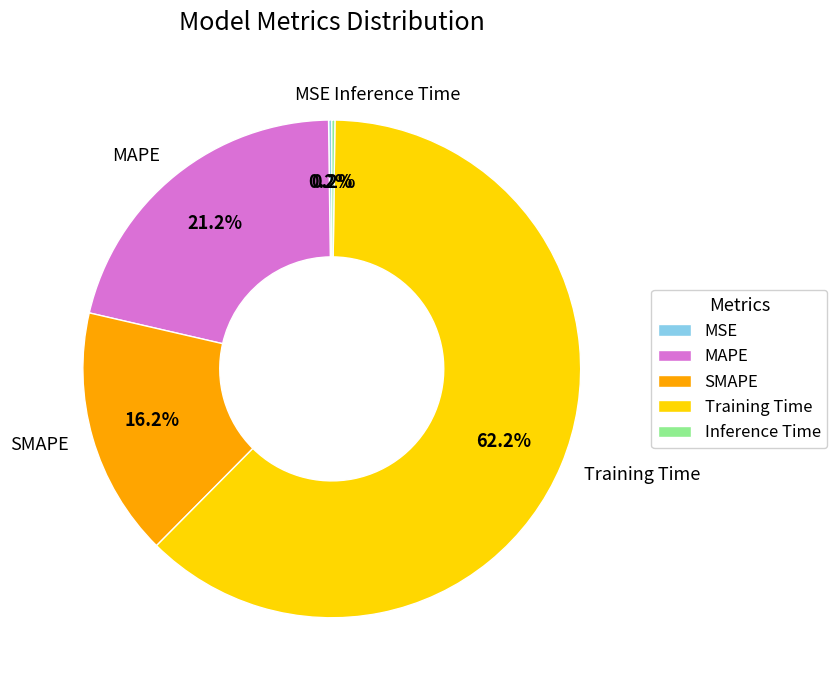

Which slice is the largest?

Training Time